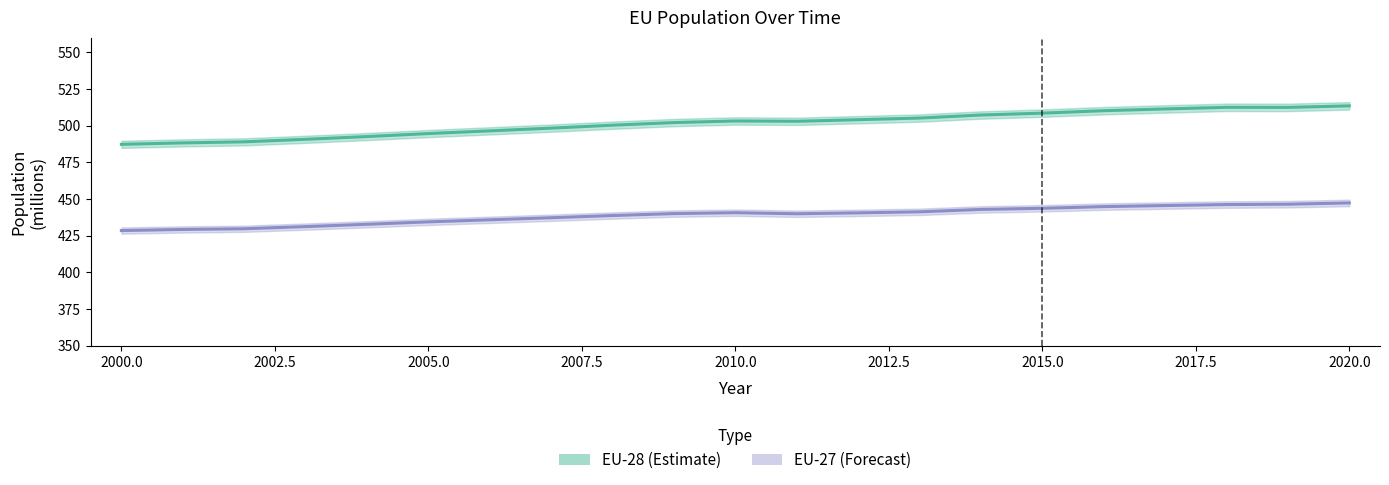

Rank the series by their maximum value, from highest to lowest.

EU-28, EU-27